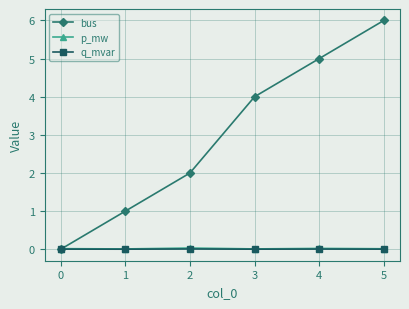

Count the number of data series in this chart.

3